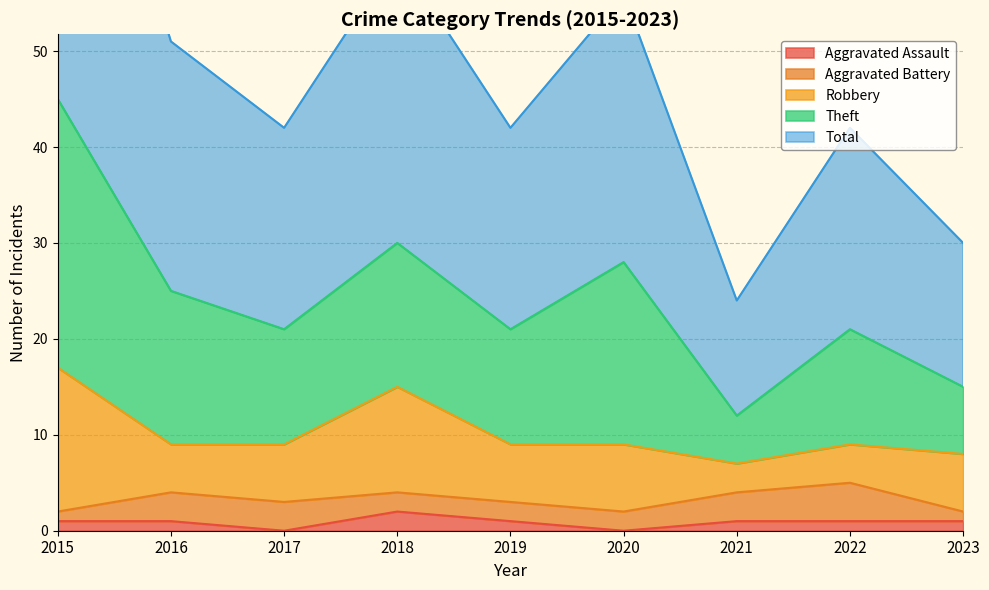

What is the difference between the Theft values at 2015 and 2019?

16